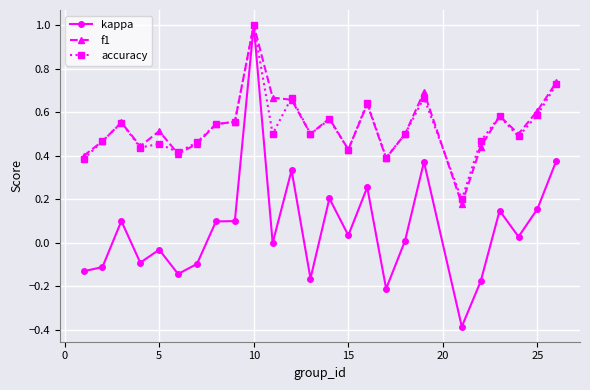

True or false: f1 has more than 2 points higher than both neighbors.

True